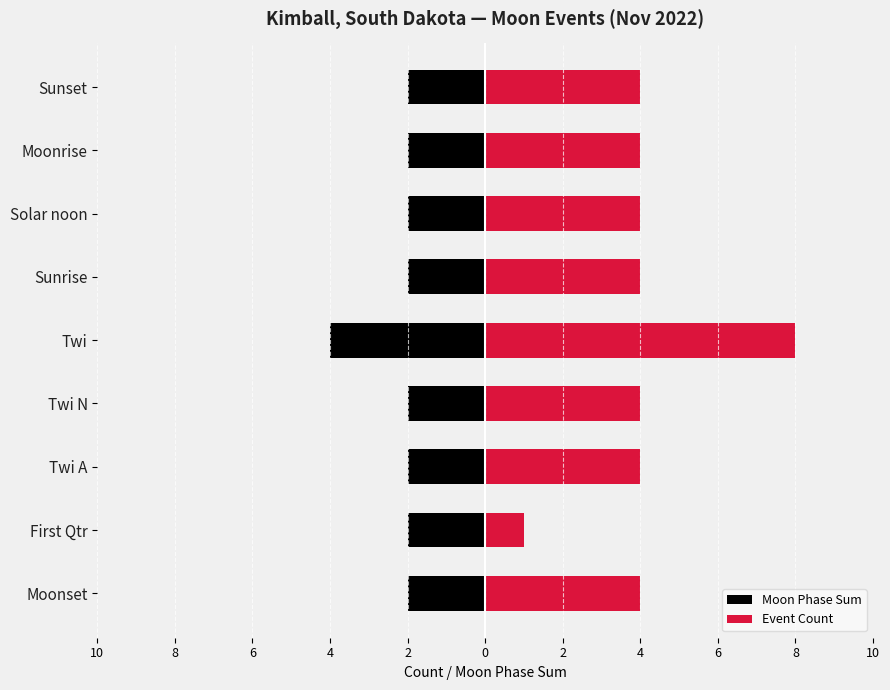

What is the average value of the Moon Phase Sum series?

-2